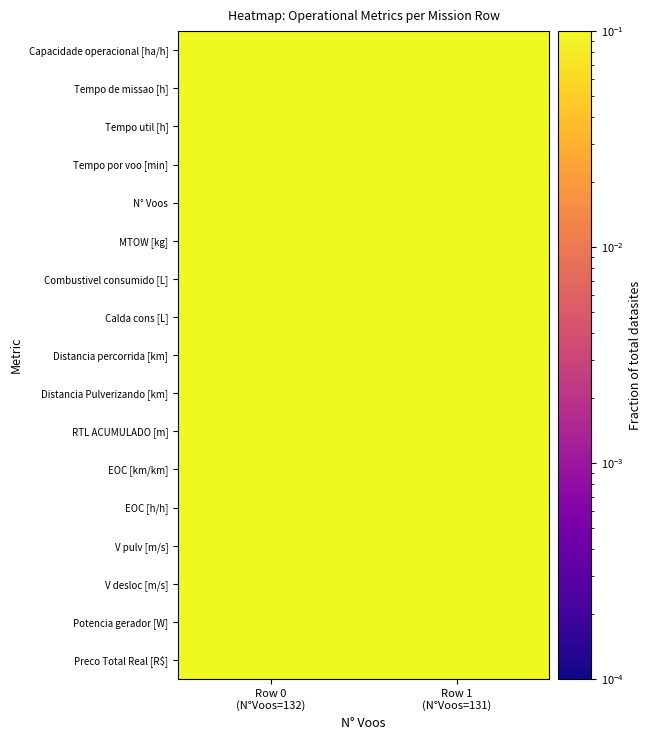

Reading left to right, what are all the values shown in this chart?

Capacidade operacional [ha/h]: Row 0
(N°Voos=132)=0.1	Row 1
(N°Voos=131)=0.1
Tempo de missao [h]: Row 0
(N°Voos=132)=0.1	Row 1
(N°Voos=131)=0.1
Tempo util [h]: Row 0
(N°Voos=132)=0.1	Row 1
(N°Voos=131)=0.1
Tempo por voo [min]: Row 0
(N°Voos=132)=0.1	Row 1
(N°Voos=131)=0.1
N° Voos: Row 0
(N°Voos=132)=0.1	Row 1
(N°Voos=131)=0.1
MTOW [kg]: Row 0
(N°Voos=132)=0.1	Row 1
(N°Voos=131)=0.1
Combustivel consumido [L]: Row 0
(N°Voos=132)=0.1	Row 1
(N°Voos=131)=0.1
Calda cons [L]: Row 0
(N°Voos=132)=0.1	Row 1
(N°Voos=131)=0.1
Distancia percorrida [km]: Row 0
(N°Voos=132)=0.1	Row 1
(N°Voos=131)=0.1
Distancia Pulverizando [km]: Row 0
(N°Voos=132)=0.1	Row 1
(N°Voos=131)=0.1
RTL ACUMULADO [m]: Row 0
(N°Voos=132)=0.1	Row 1
(N°Voos=131)=0.1
EOC [km/km]: Row 0
(N°Voos=132)=0.1	Row 1
(N°Voos=131)=0.1
EOC [h/h]: Row 0
(N°Voos=132)=0.1	Row 1
(N°Voos=131)=0.1
V pulv [m/s]: Row 0
(N°Voos=132)=0.1	Row 1
(N°Voos=131)=0.1
V desloc [m/s]: Row 0
(N°Voos=132)=0.1	Row 1
(N°Voos=131)=0.1
Potencia gerador [W]: Row 0
(N°Voos=132)=0.1	Row 1
(N°Voos=131)=0.1
Preco Total Real [R$]: Row 0
(N°Voos=132)=0.1	Row 1
(N°Voos=131)=0.1